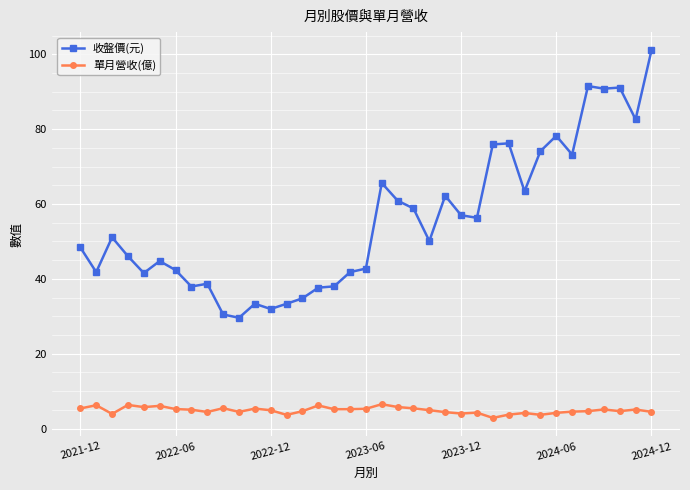

What is the greatest value displayed?

101.0